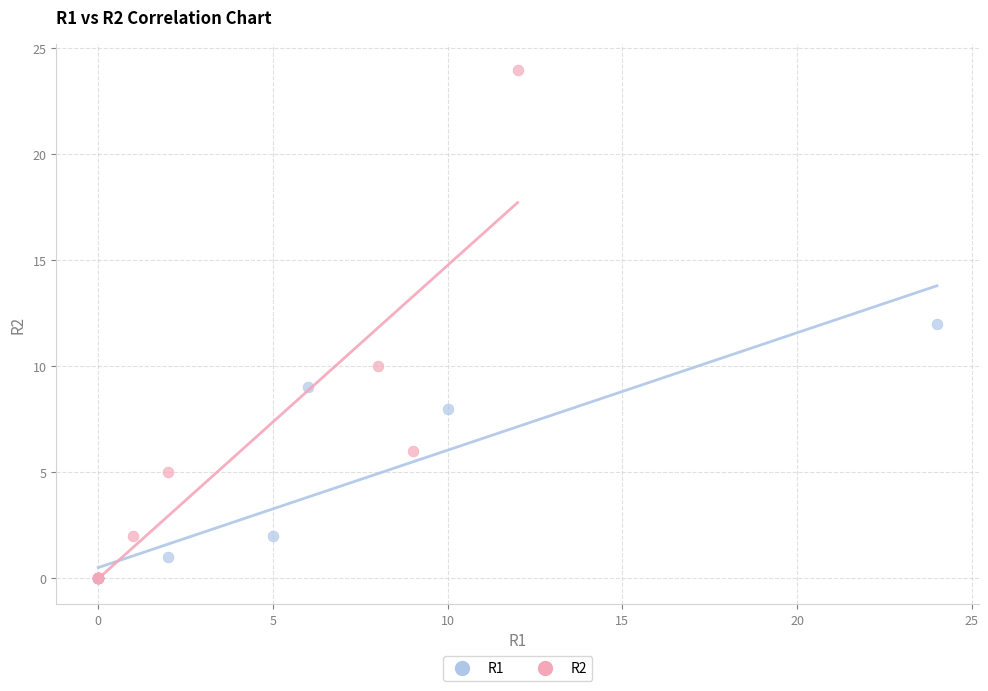

Which series has the widest spread of Y values?

R2